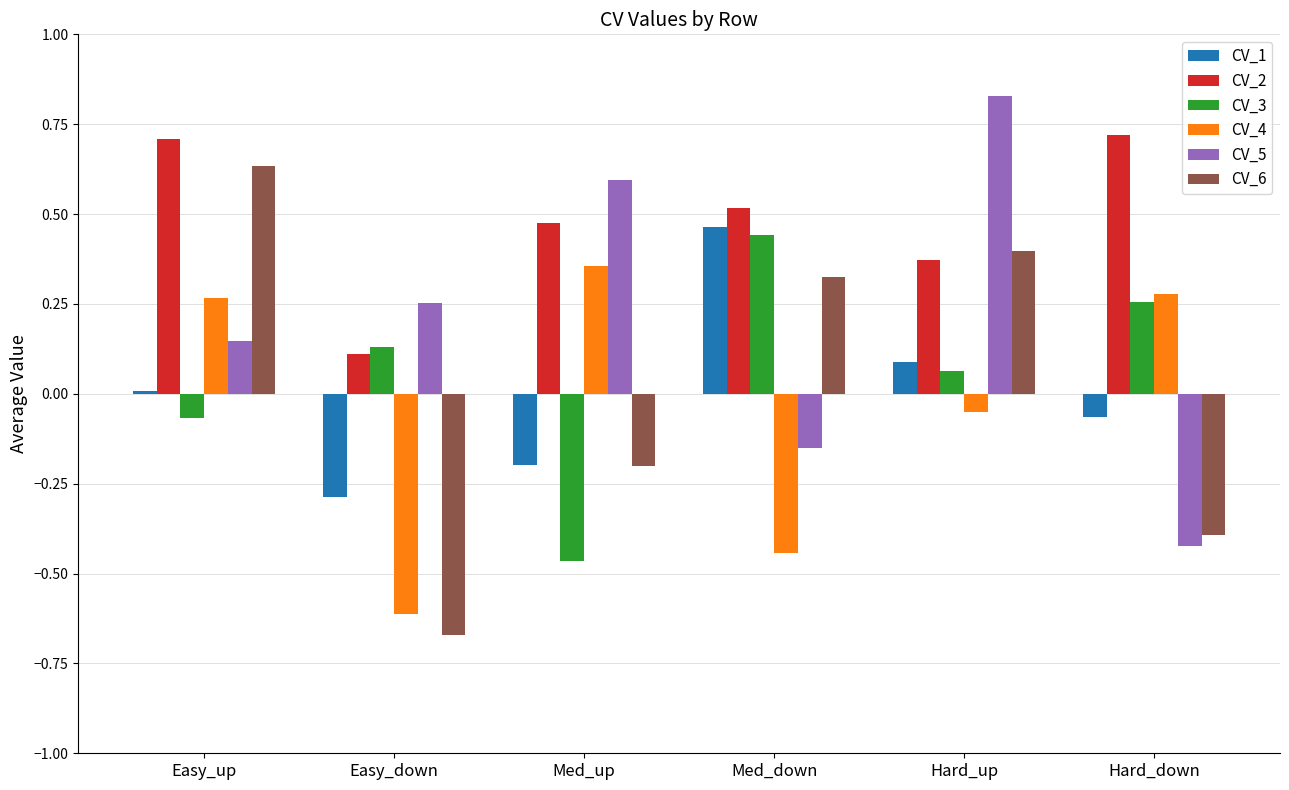

Is the value of CV_1 at Med_up greater than the value of CV_5 at Easy_up?

No